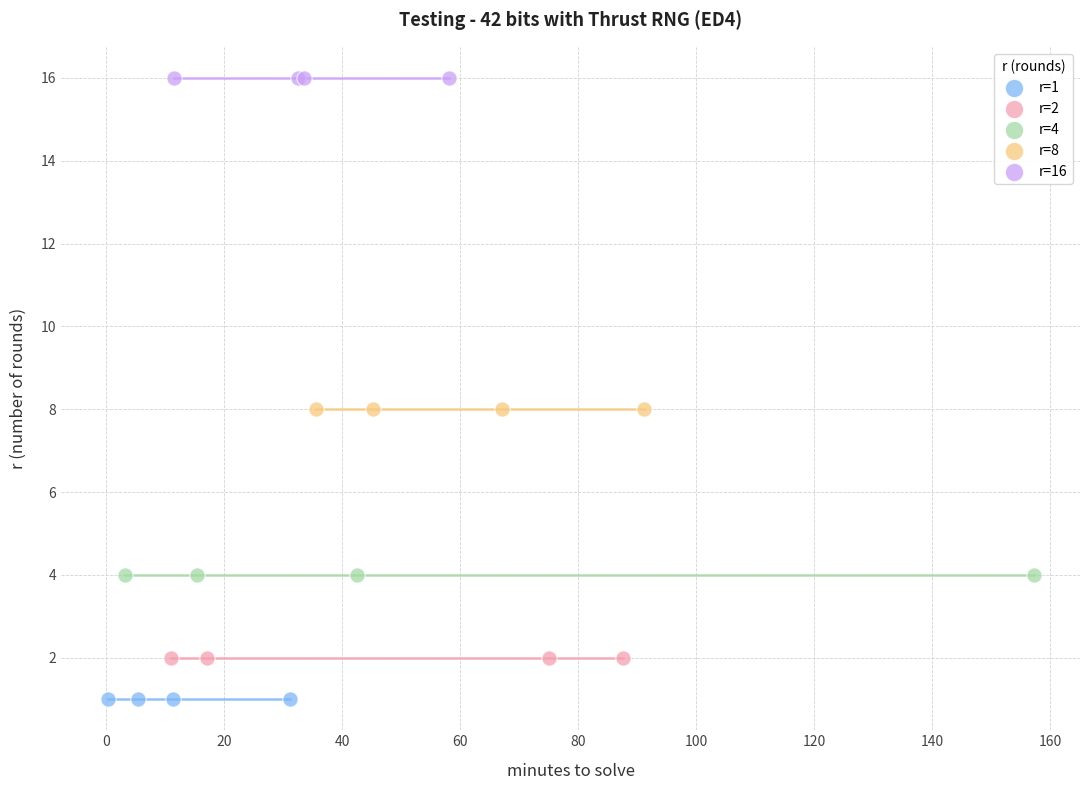

Which series contains the highest Y value?

r=16